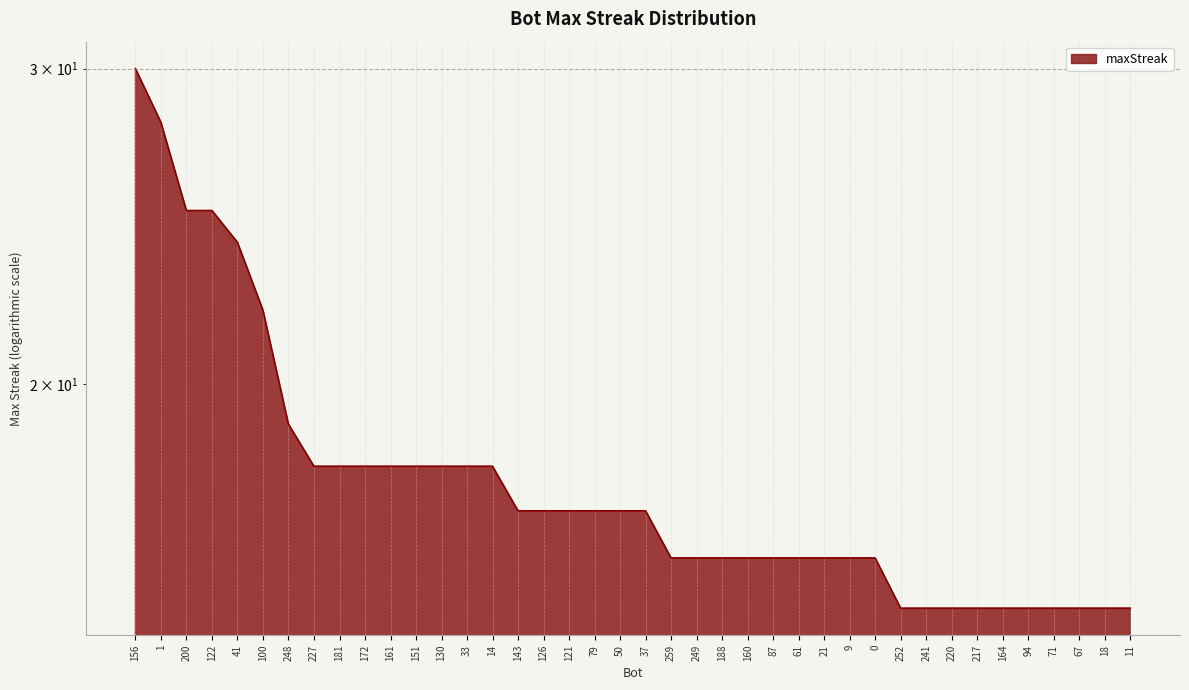

What is the difference between the values at 220 and 188?

1